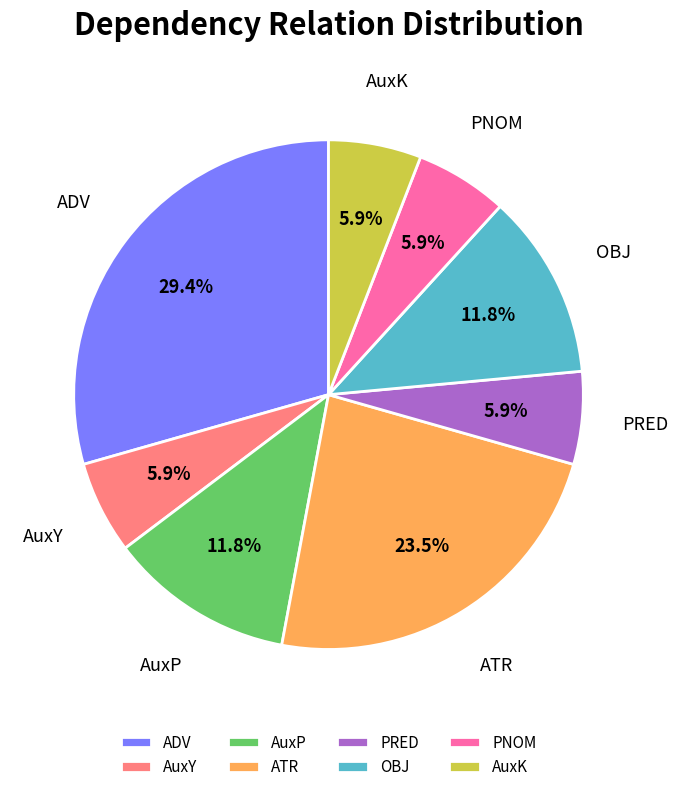

Which slice is the largest?

ADV